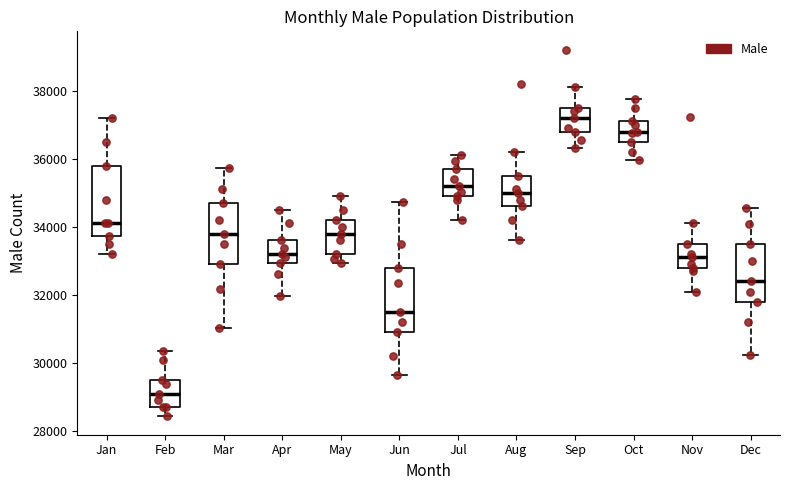

Reading left to right, transcribe this box plot: for each box, give where its median line is, the range the box spans, and where its two whiskers end, as read against the y-axis. The values are not printed on the chart, so give them approximately, as read against the axis.

Jan: median 34200, box 33800 to 35800, whiskers 33200 to 37200
Feb: median 29200, box 28800 to 29600, whiskers 28400 to 30400
Mar: median 33800, box 33000 to 34600, whiskers 31000 to 35800
Apr: median 33200, box 33000 to 33600, whiskers 32000 to 34600
May: median 33800, box 33200 to 34200, whiskers 33000 to 35000
Jun: median 31600, box 31000 to 32800, whiskers 29600 to 34800
Jul: median 35200, box 35000 to 35800, whiskers 34200 to 36200
Aug: median 35000, box 34600 to 35600, whiskers 33600 to 36200
Sep: median 37200, box 36800 to 37600, whiskers 36400 to 38200
Oct: median 36800, box 36600 to 37200, whiskers 36000 to 37800
Nov: median 33200, box 32800 to 33600, whiskers 32000 to 34200
Dec: median 32400, box 31800 to 33600, whiskers 30200 to 34600